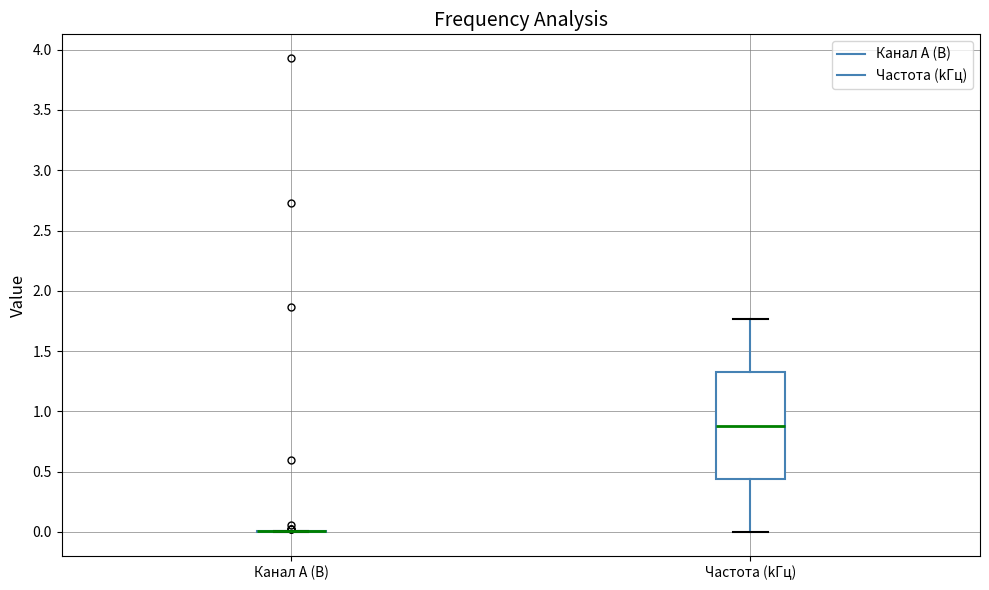

Comparing the boxes themselves (not the whiskers), which one is the tallest?

Частота (kГц)